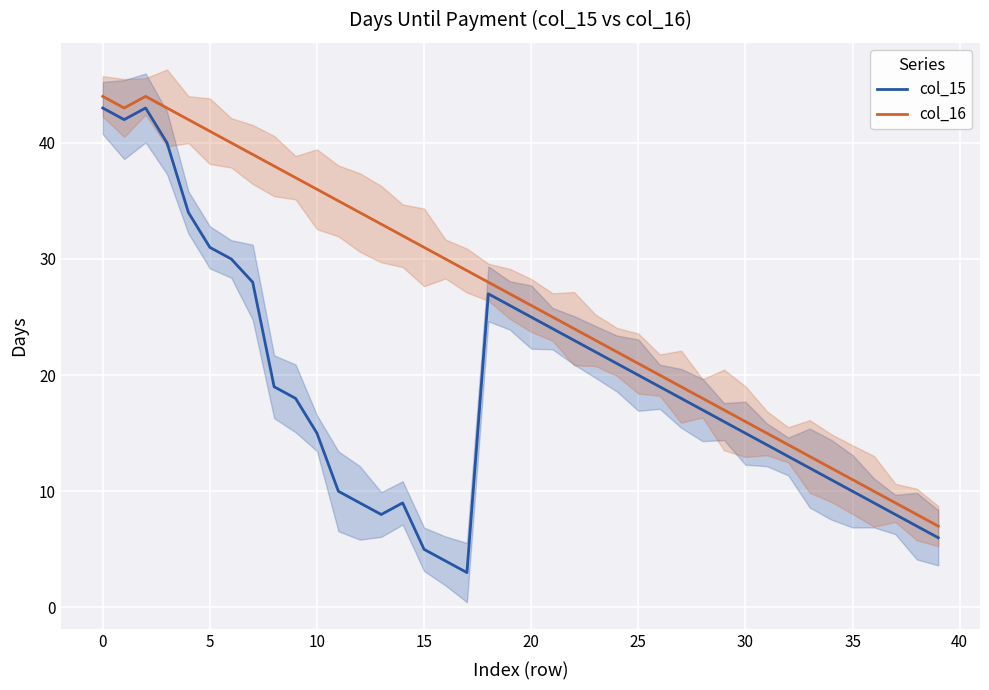

The col_15 series shows 9 at 12. True or false?

True